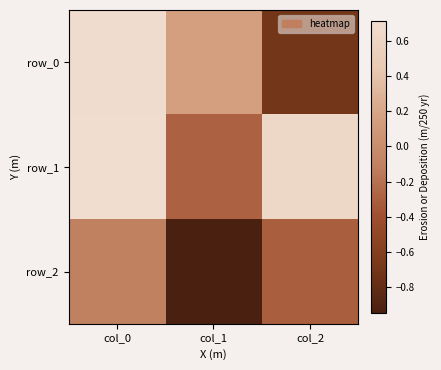

List the series in order of their peak value, highest first.

row_1, row_0, row_2